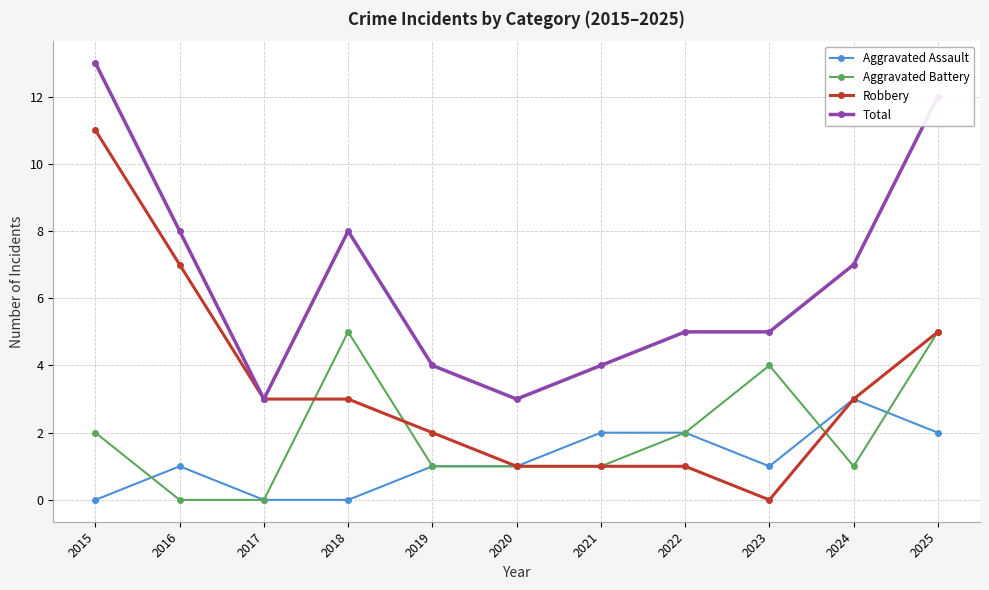

Reading left to right, what are all the values shown in this chart?

Aggravated Assault: 2015=0	2016=1	2017=0	2018=0	2019=1	2020=1	2021=2	2022=2	2023=1	2024=3	2025=2
Aggravated Battery: 2015=2	2016=0	2017=0	2018=5	2019=1	2020=1	2021=1	2022=2	2023=4	2024=1	2025=5
Robbery: 2015=11	2016=7	2017=3	2018=3	2019=2	2020=1	2021=1	2022=1	2023=0	2024=3	2025=5
Total: 2015=13	2016=8	2017=3	2018=8	2019=4	2020=3	2021=4	2022=5	2023=5	2024=7	2025=12